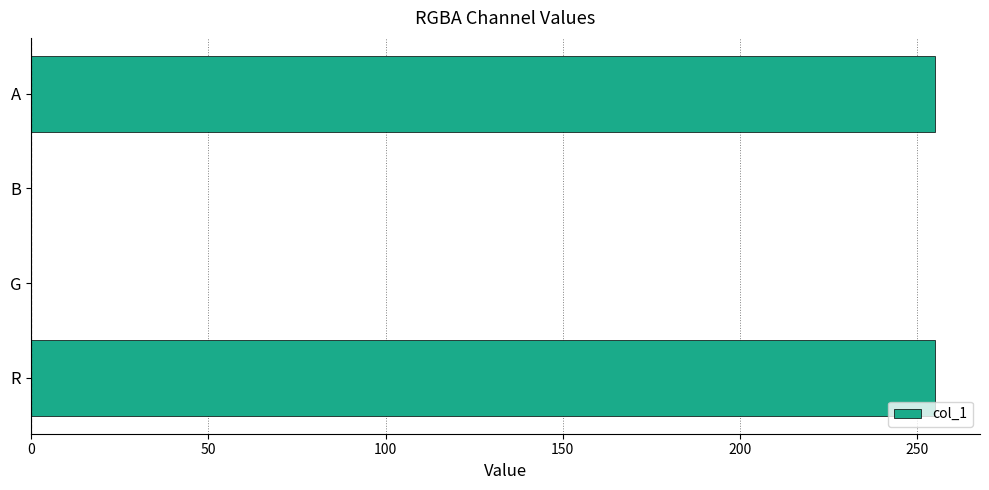

The chart shows a value of 112 at B. True or false?

False